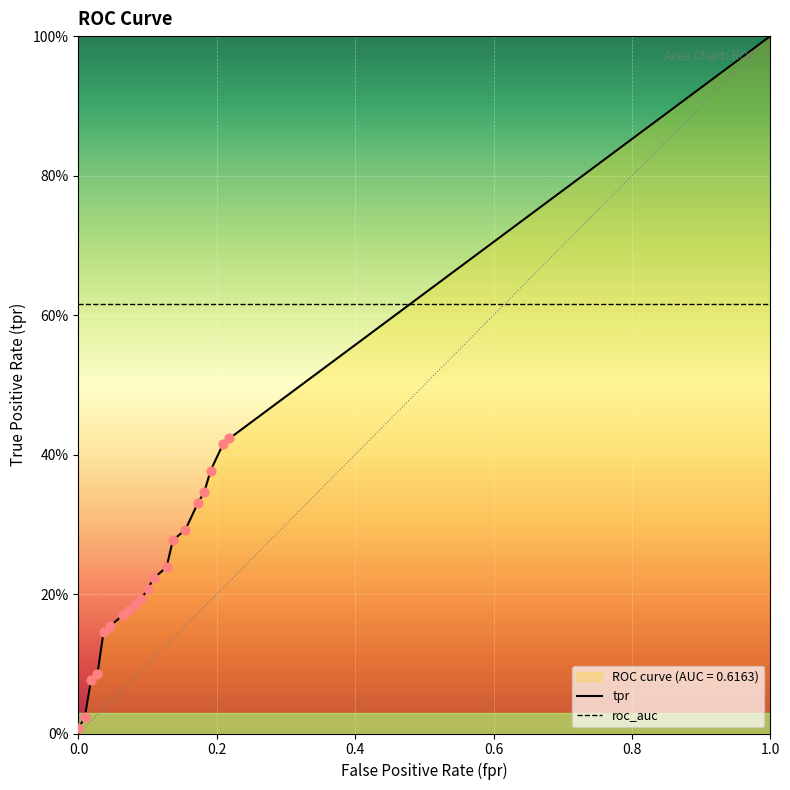

What is the total value across all series at 1.0?

1.6